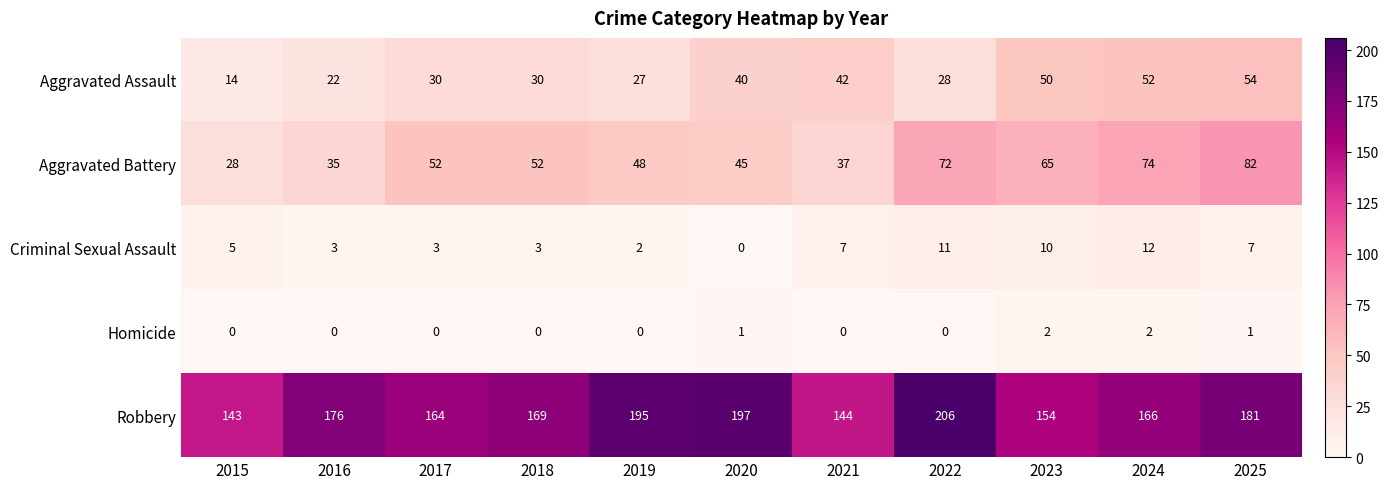

Rank the series by their maximum value, from highest to lowest.

Robbery, Aggravated Battery, Aggravated Assault, Criminal Sexual Assault, Homicide